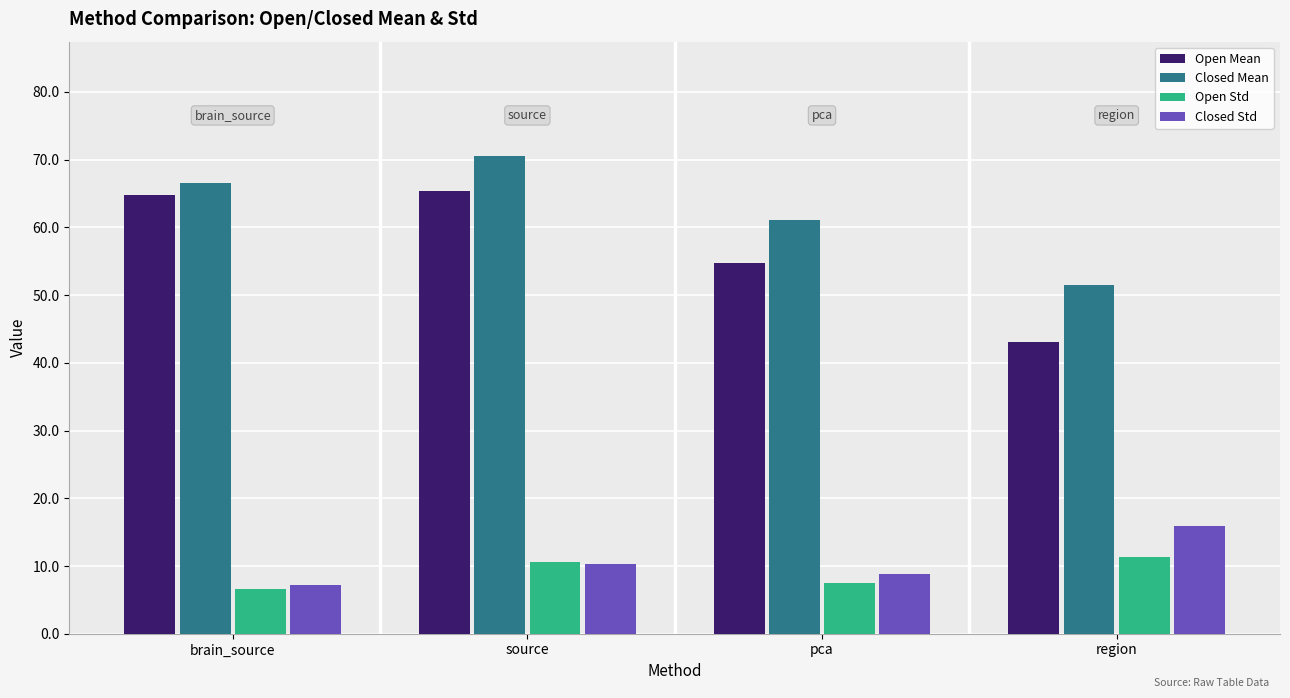

What is the difference between the second highest and minimum values in the Closed Std series?

3.1